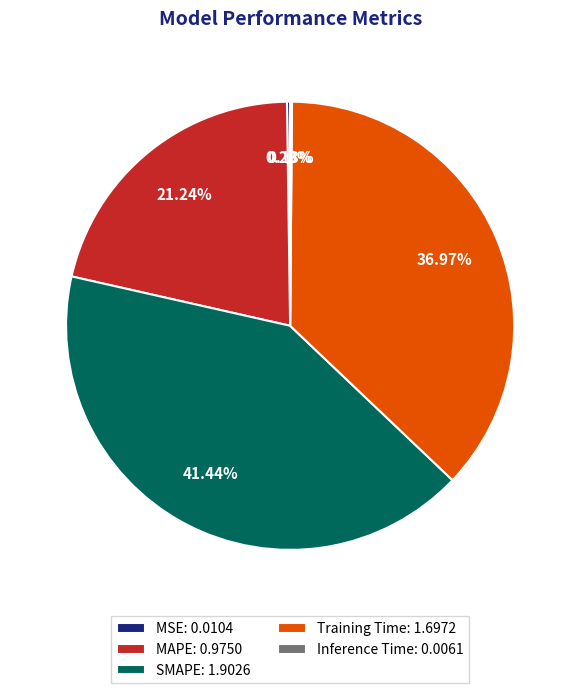

What is the ratio of the value at MAPE: 0.9750 to the value at SMAPE: 1.9026?

0.5